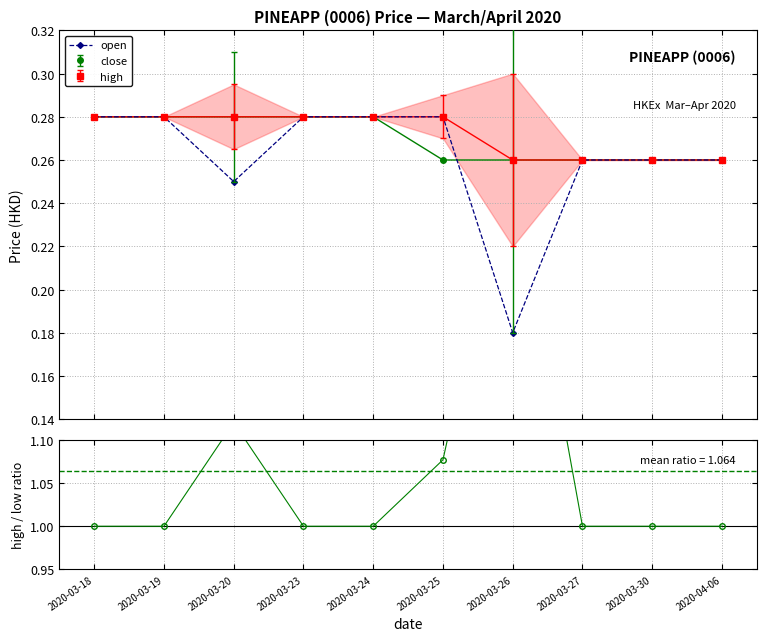

The value of high/low at 2020-04-06 is 1.6. True or false?

False